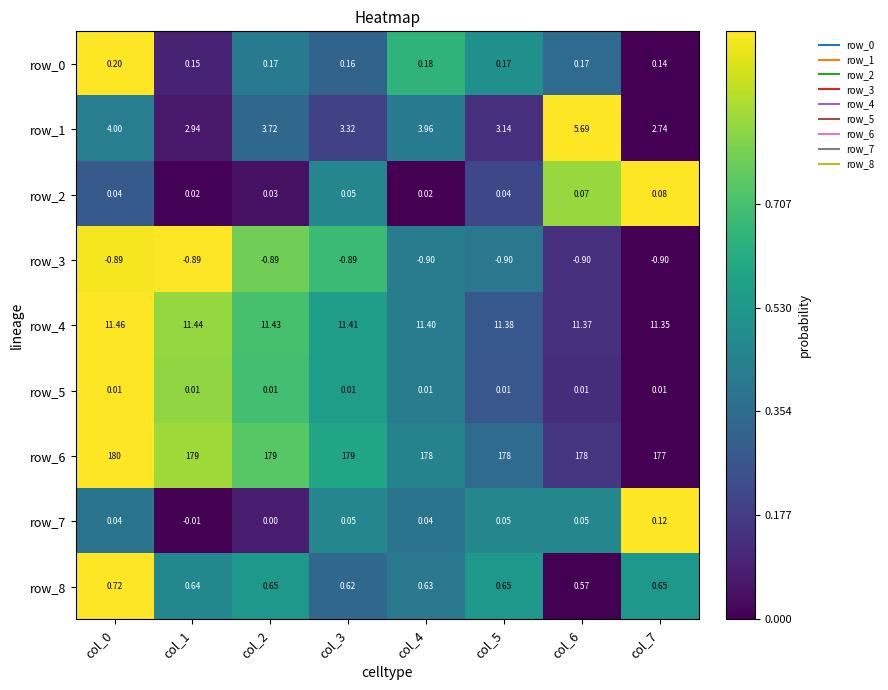

Which series has the largest total across all categories?

row_6